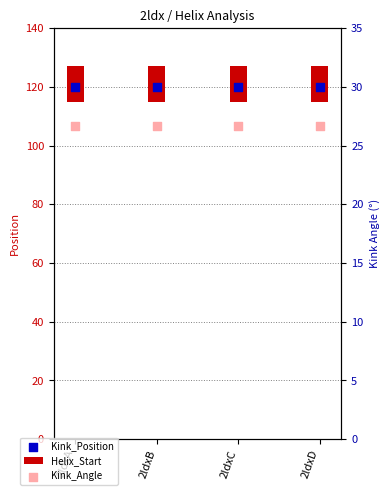

Which series reaches the minimum Y coordinate?

Kink_Angle